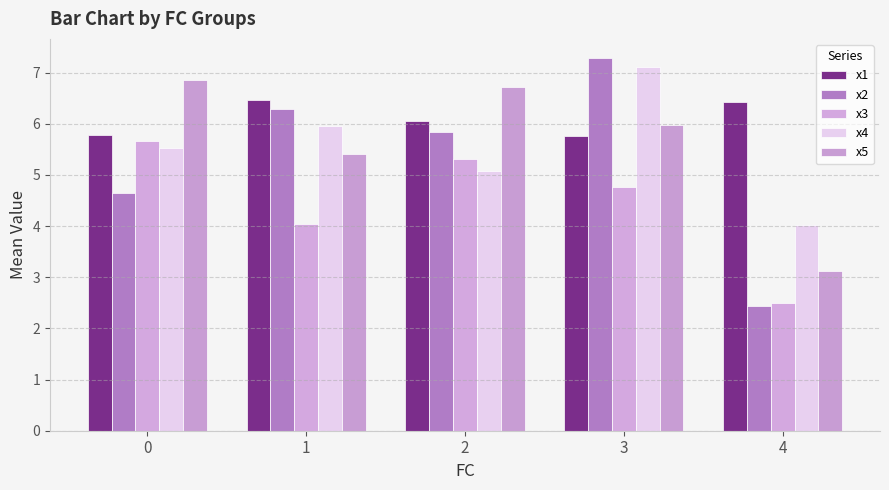

Which series changed the most between 1 and 3?

x4